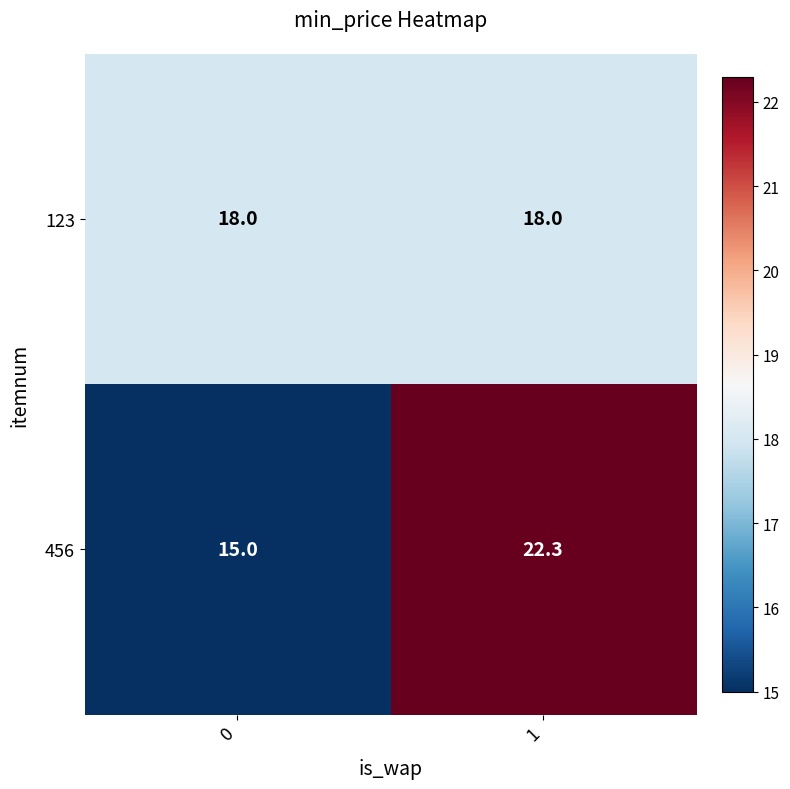

Reading left to right, list all the values displayed in this chart.

123: 0=18.0	1=18.0
456: 0=15.0	1=22.3